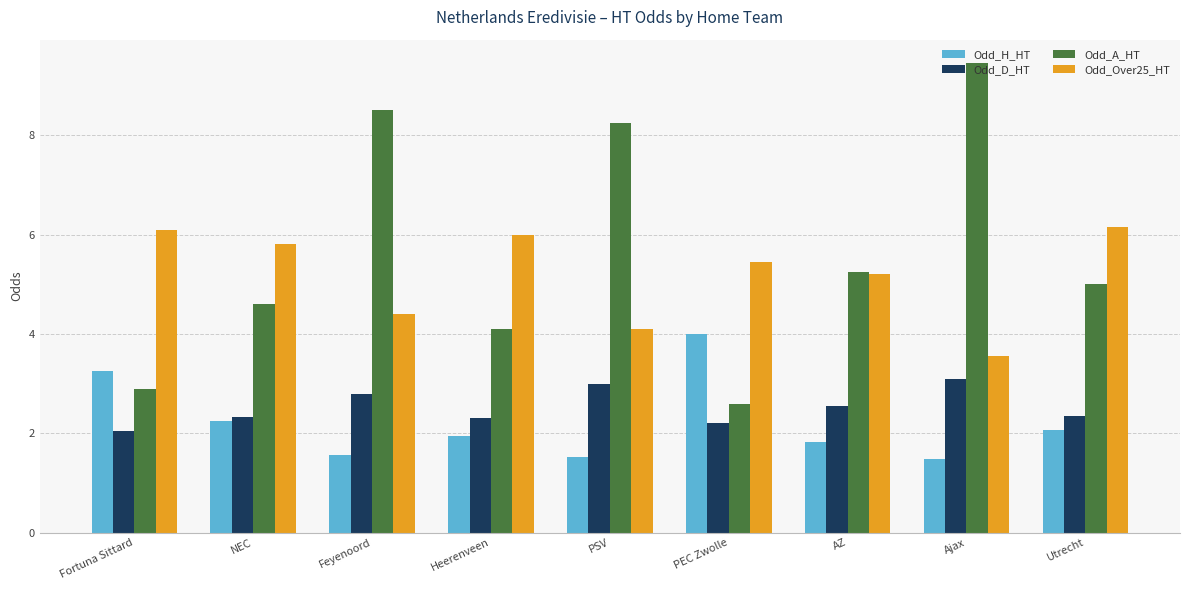

At how many categories does at least one series exceed 8?

3